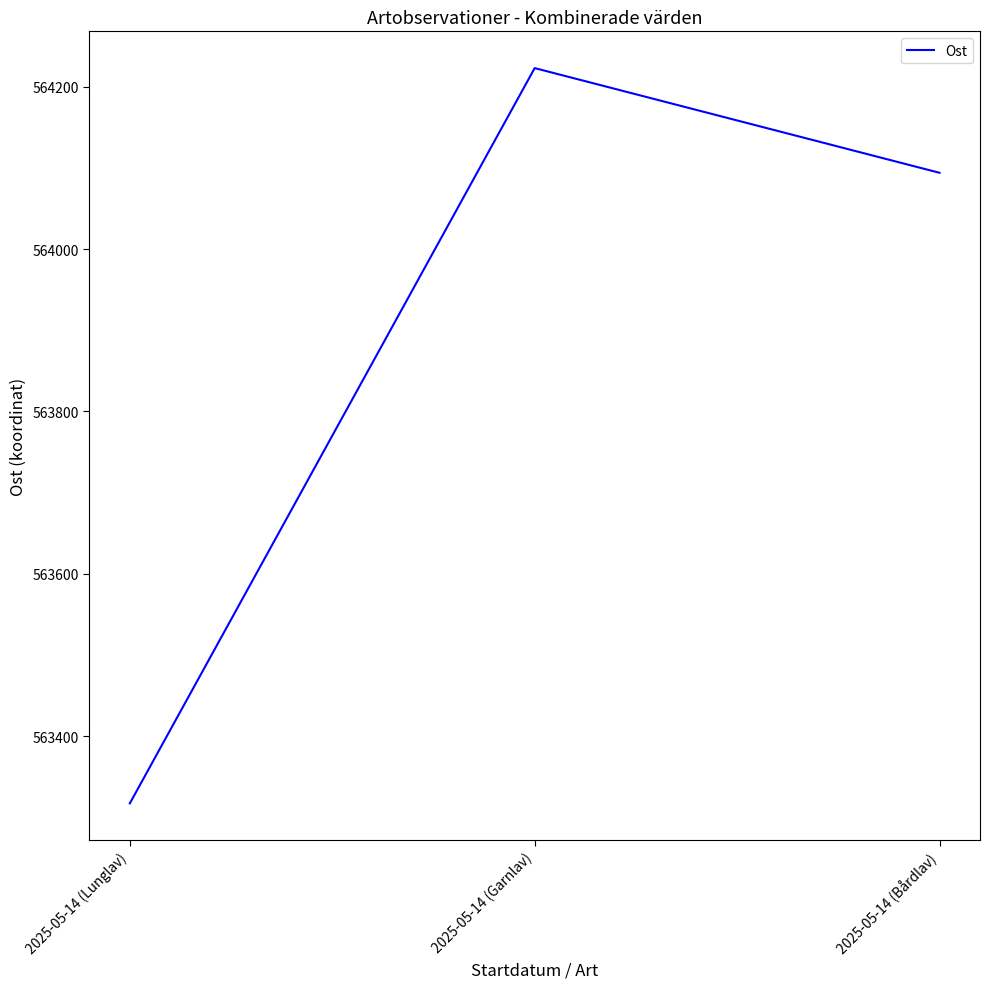

The chart shows a value of 564094 at 2025-05-14 (Bårdlav). True or false?

True